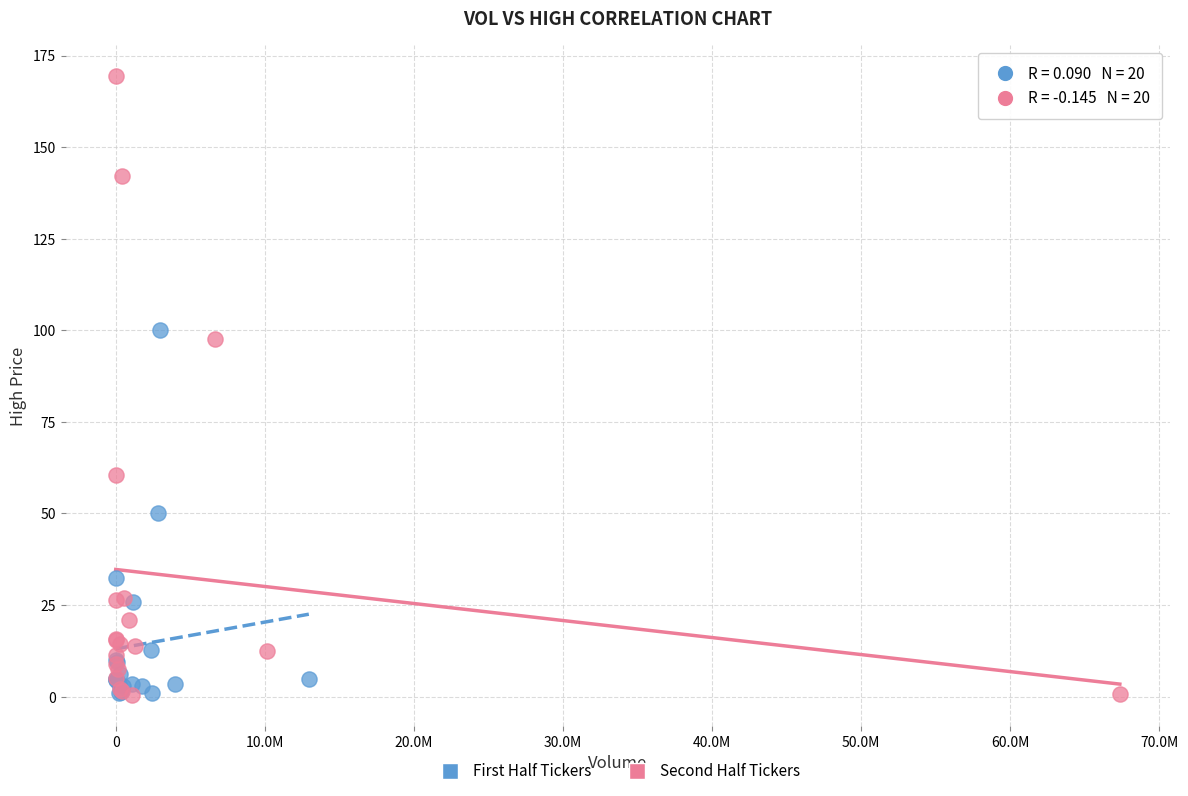

Which series has the widest spread of Y values?

Second Half Tickers